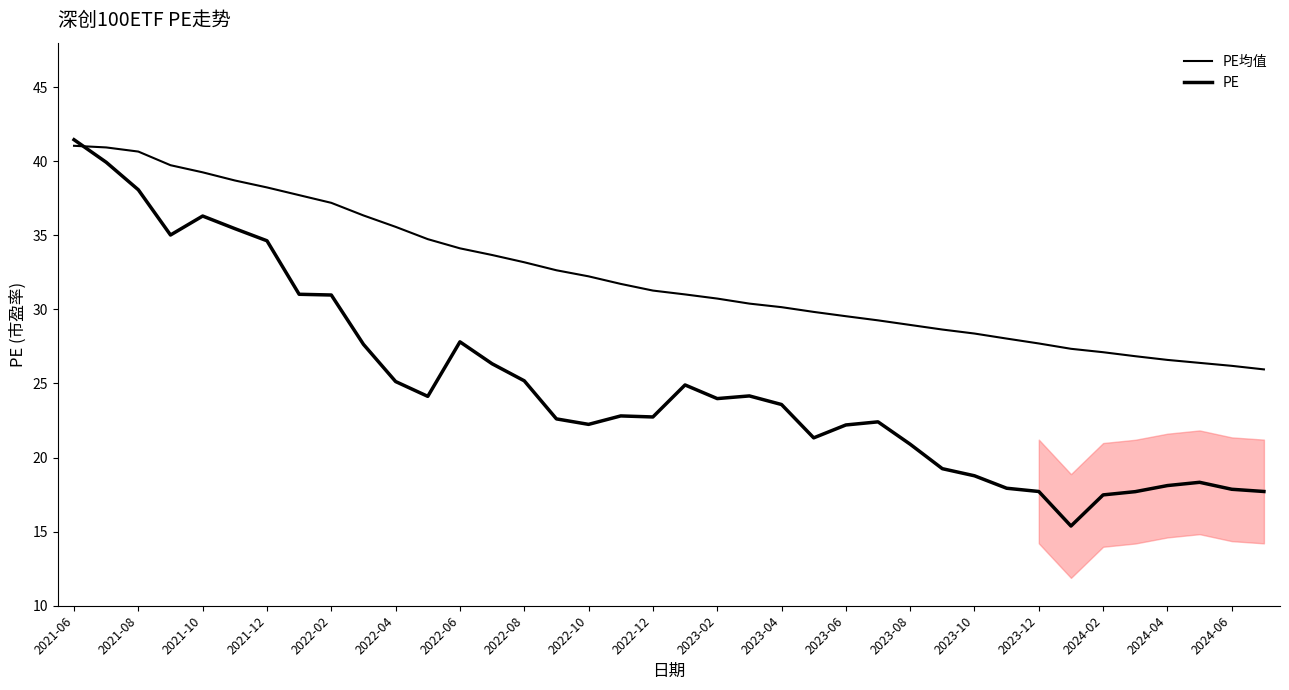

True or false: PE均值 and PE intersect in this chart.

True